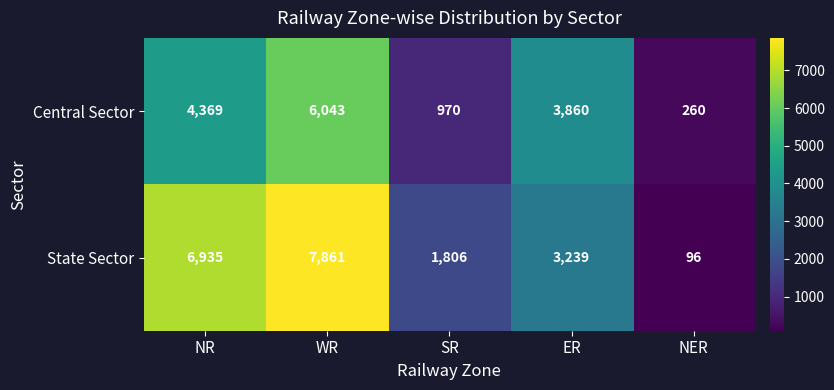

Where does the Central Sector series first go above 3860?

NR